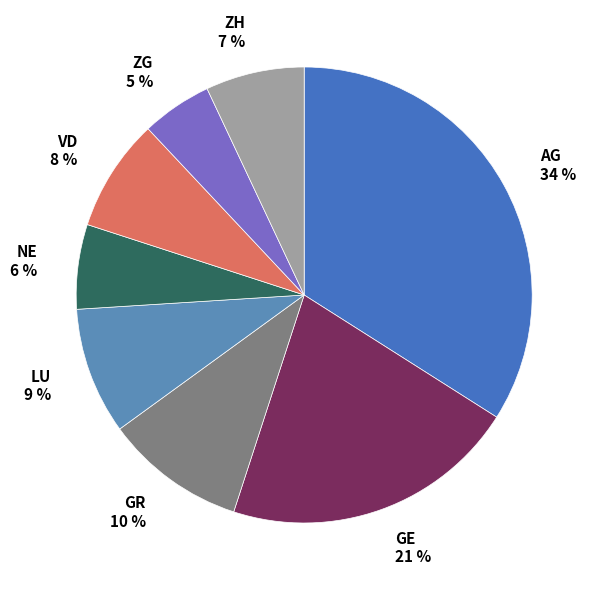

Which slice is the largest?

AG